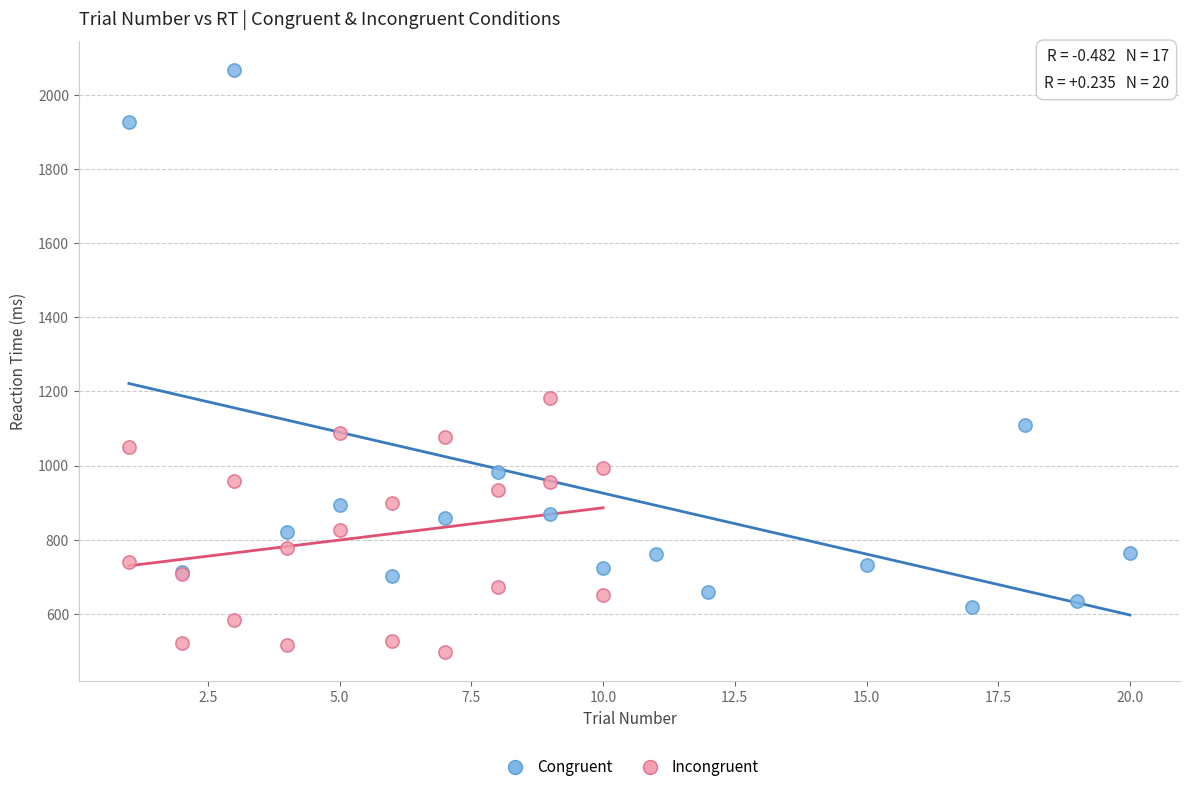

Which series has the widest spread of Y values?

Congruent